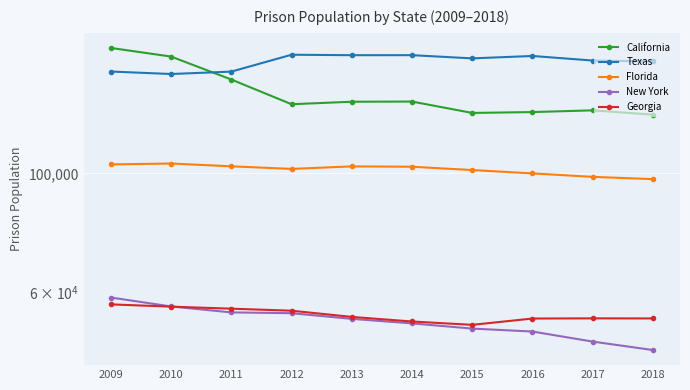

What is the value of the Florida point at the 4th from the left?

101930